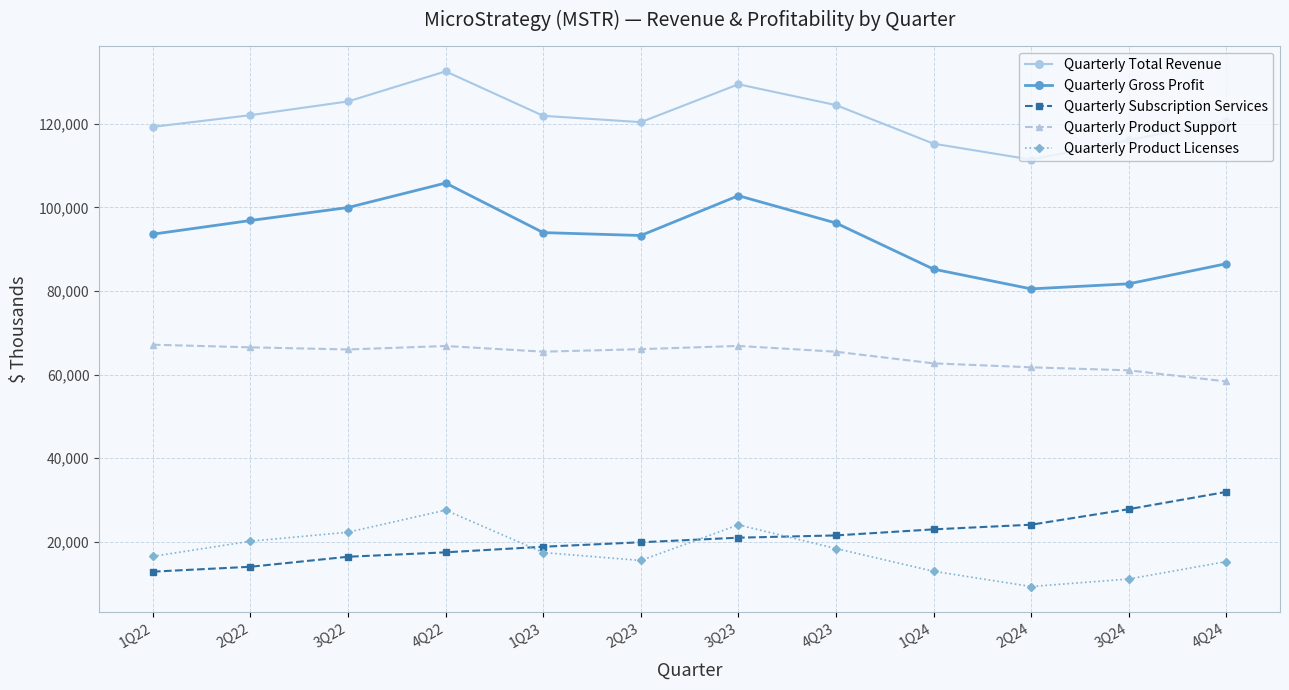

What is the difference between the maximum and minimum values in the Quarterly Product Support series?

8786